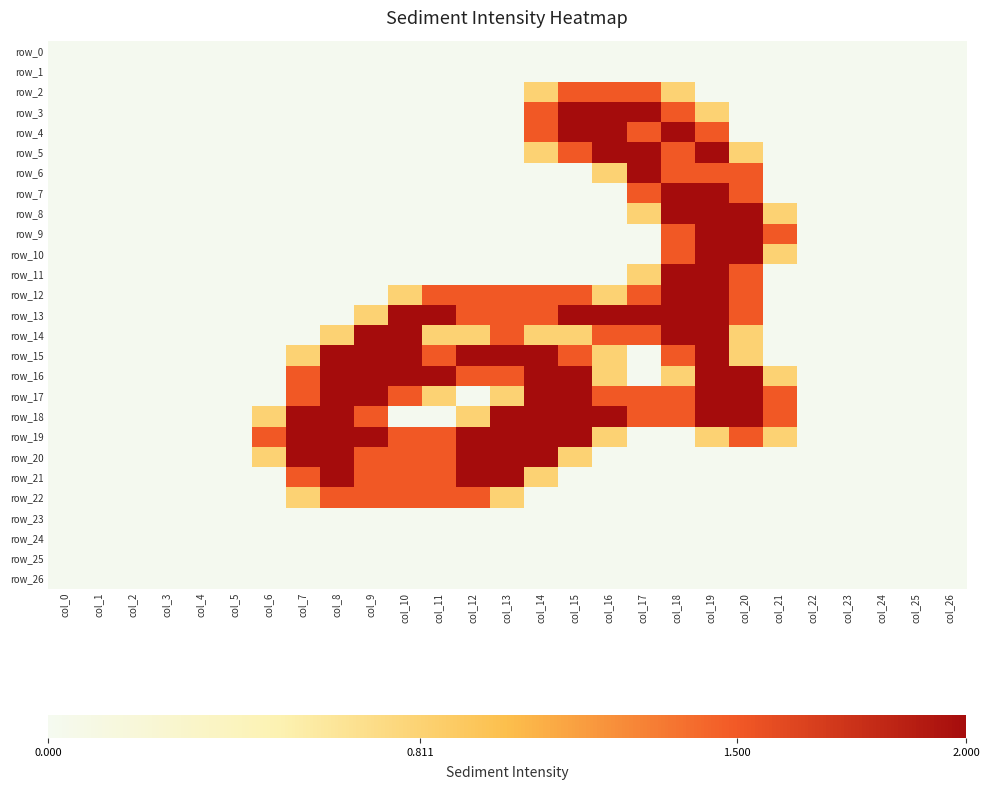

At how many categories does at least one series exceed 1?

16